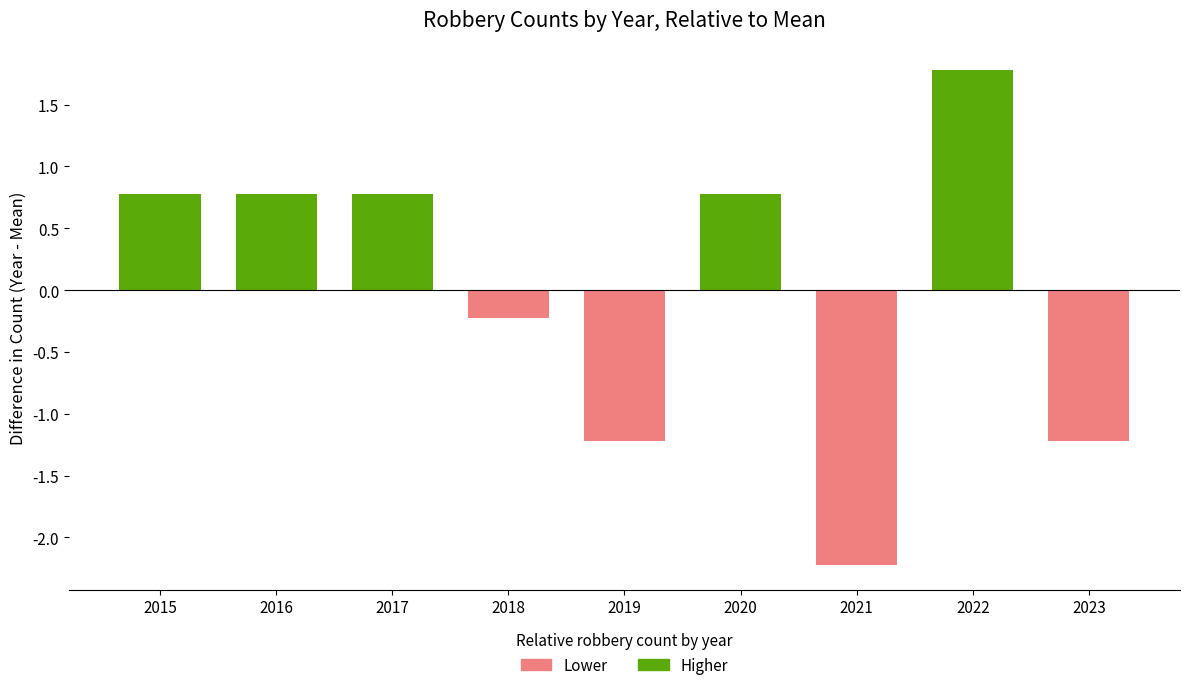

How many data points in Higher are above 0?

5